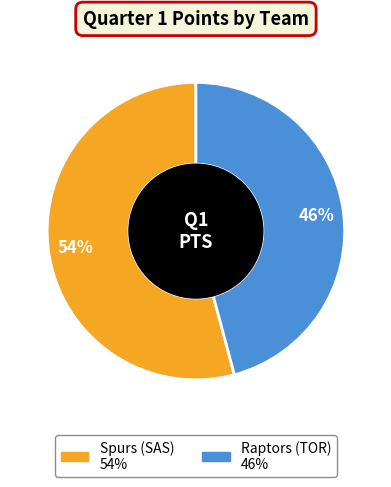

Count the number of slices in the pie.

2